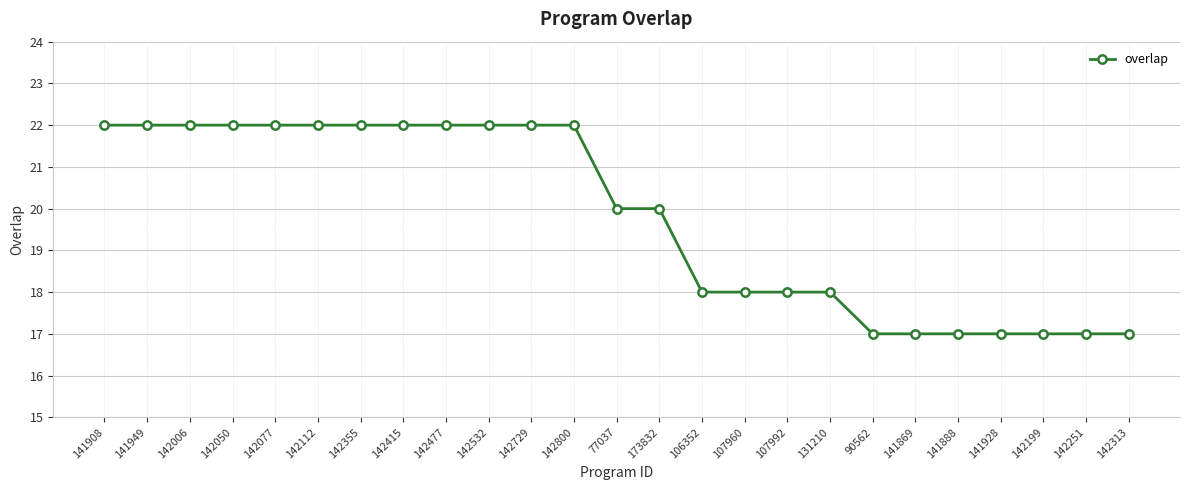

What is the maximum value shown in the chart?

22